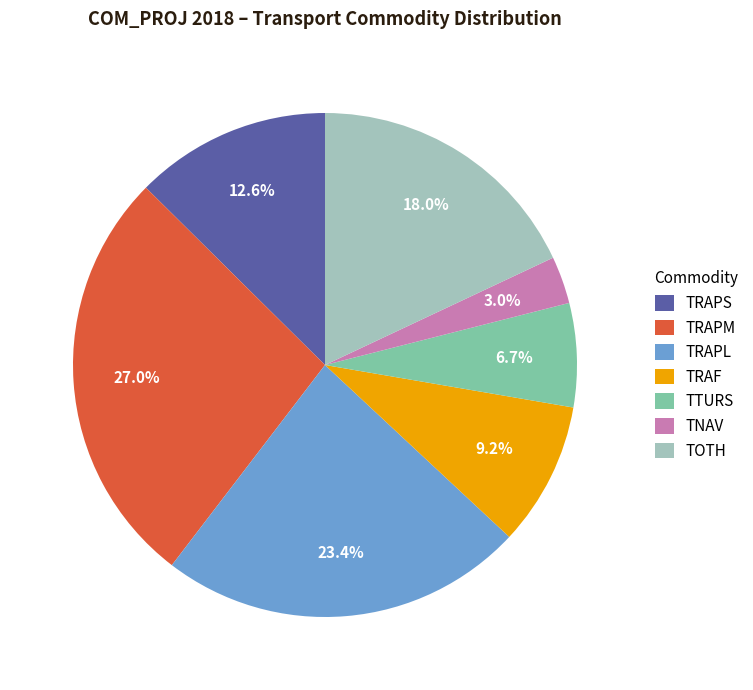

Is it true that TRAPL is 23% of the pie?

True